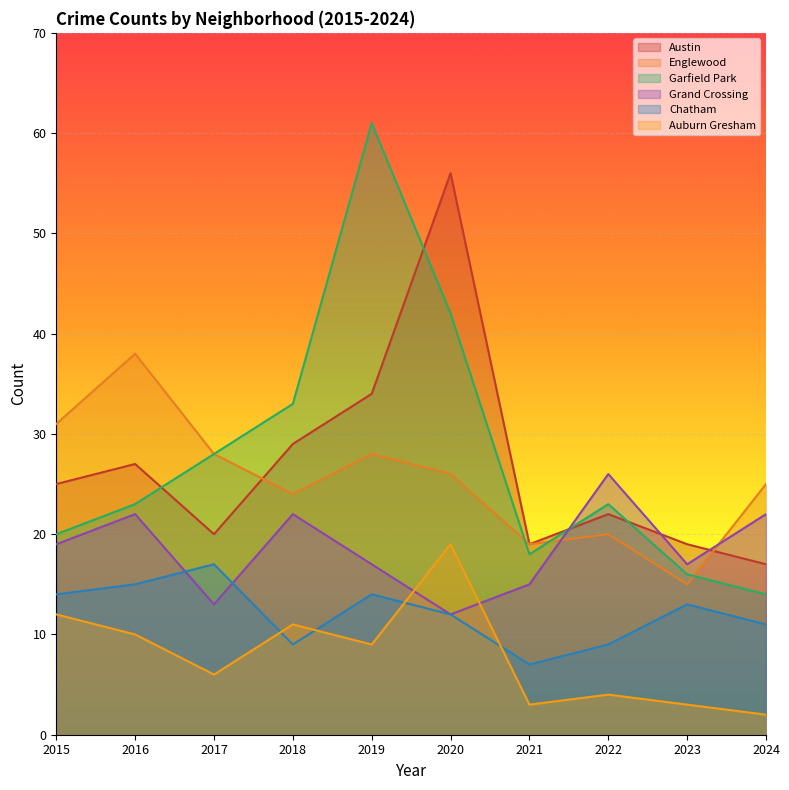

How many categories are shown in the chart?

10